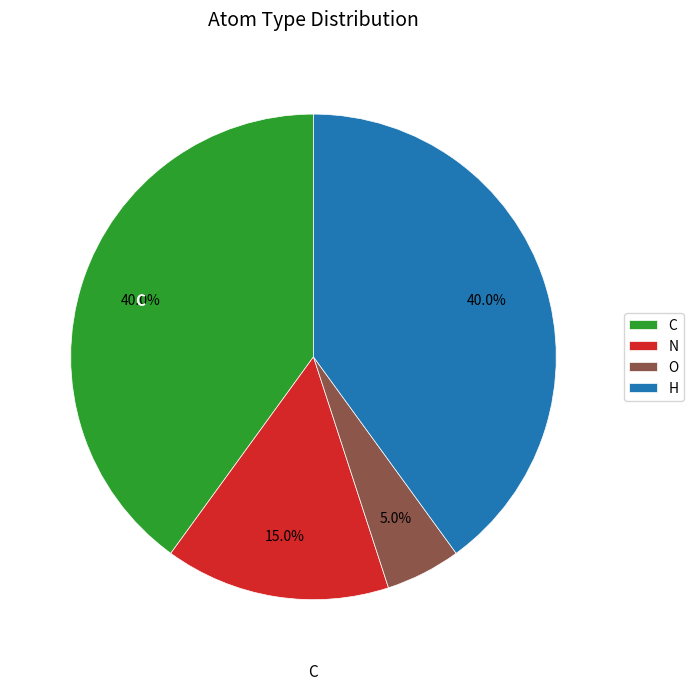

Is the sum of C and H greater than half?

Yes